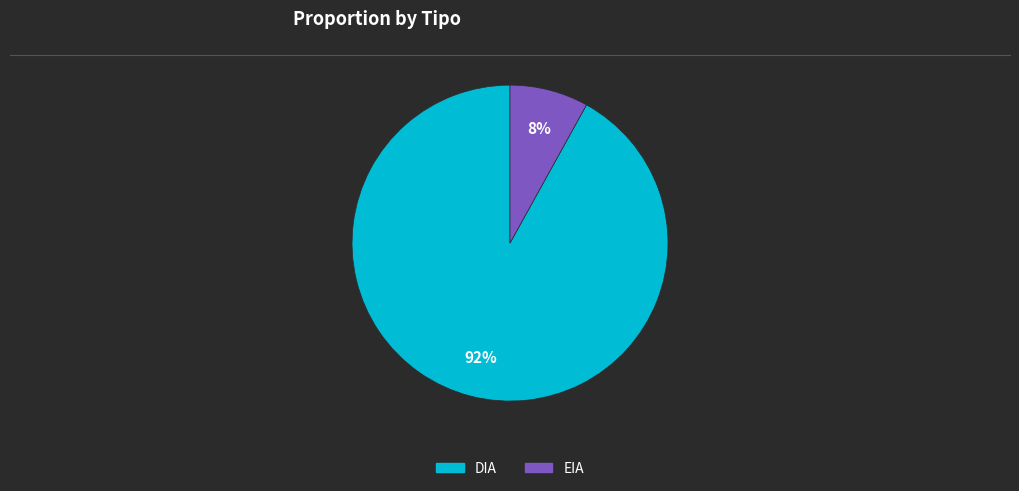

Between DIA and EIA, which is larger?

DIA